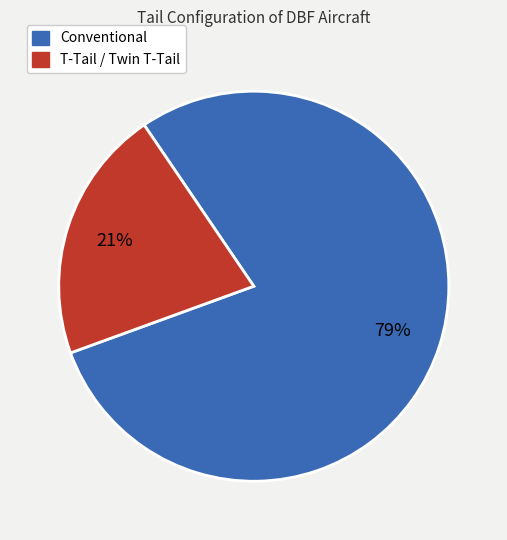

To the nearest percent, what is the difference between the largest and smallest slice percentages?

58%